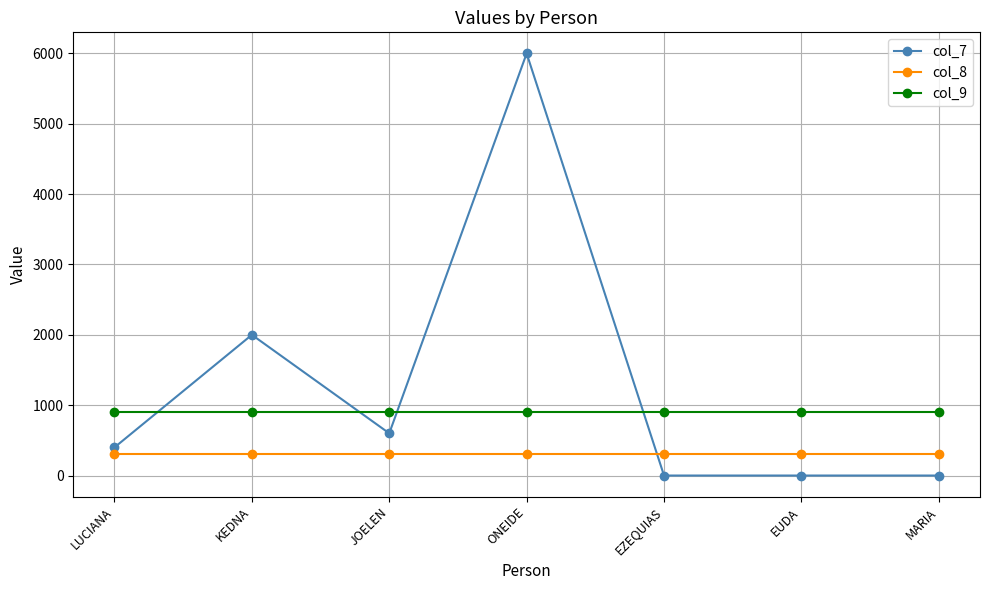

The value of col_9 at ONEIDE is 900. True or false?

True